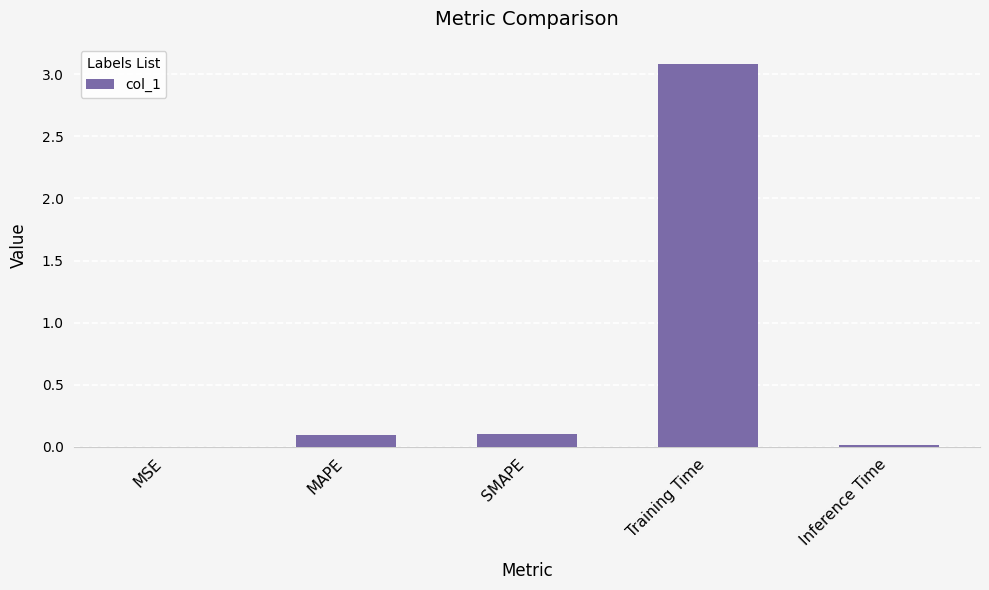

Which has a higher value, Training Time or Inference Time?

Training Time